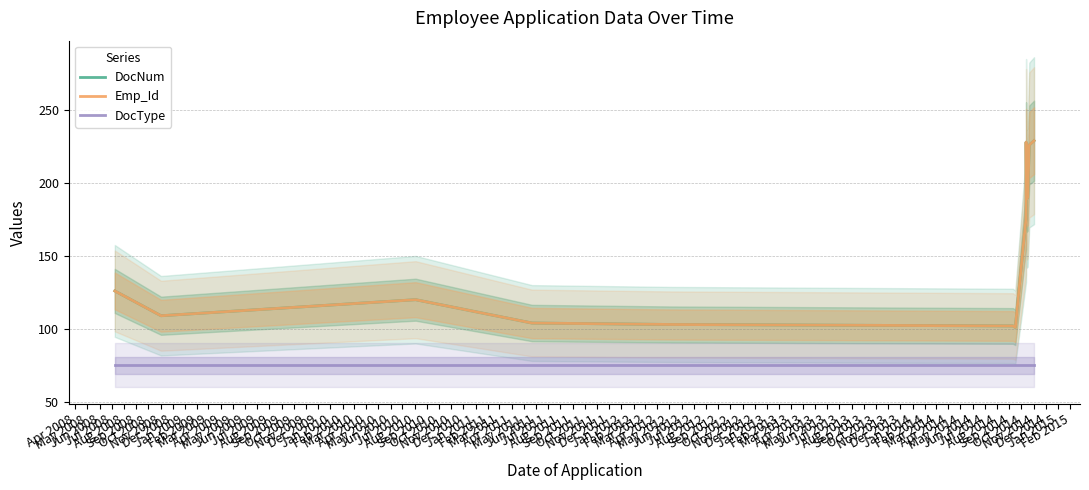

Is the value of Emp_Id at Nov 2008 greater than the value of DocType at Dec 2008?

Yes